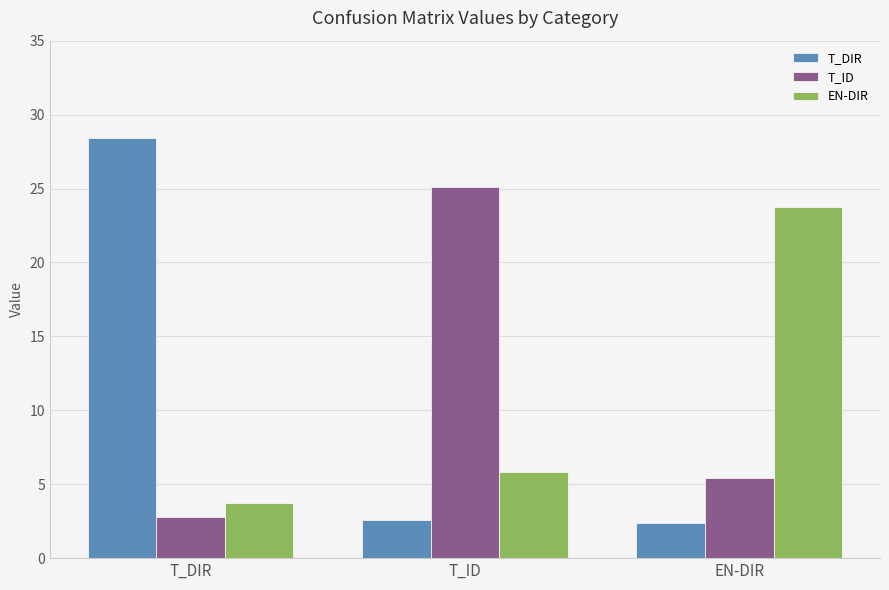

What is the value of the T_ID bar at the 2nd from the left?

25.1